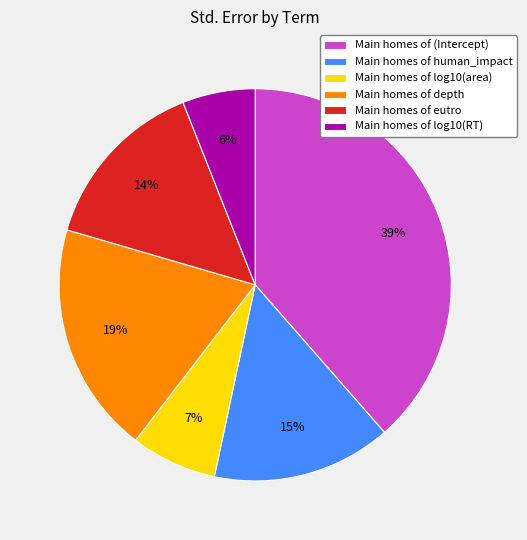

To the nearest percent, what percentage of the pie is Main homes of depth?

19%